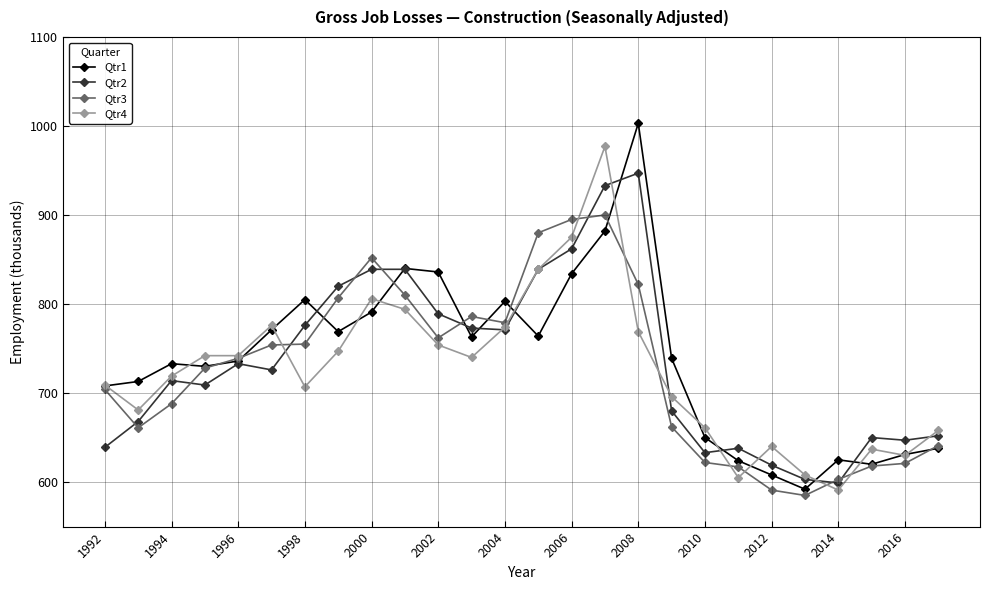

What is the minimum value for Qtr1?

592